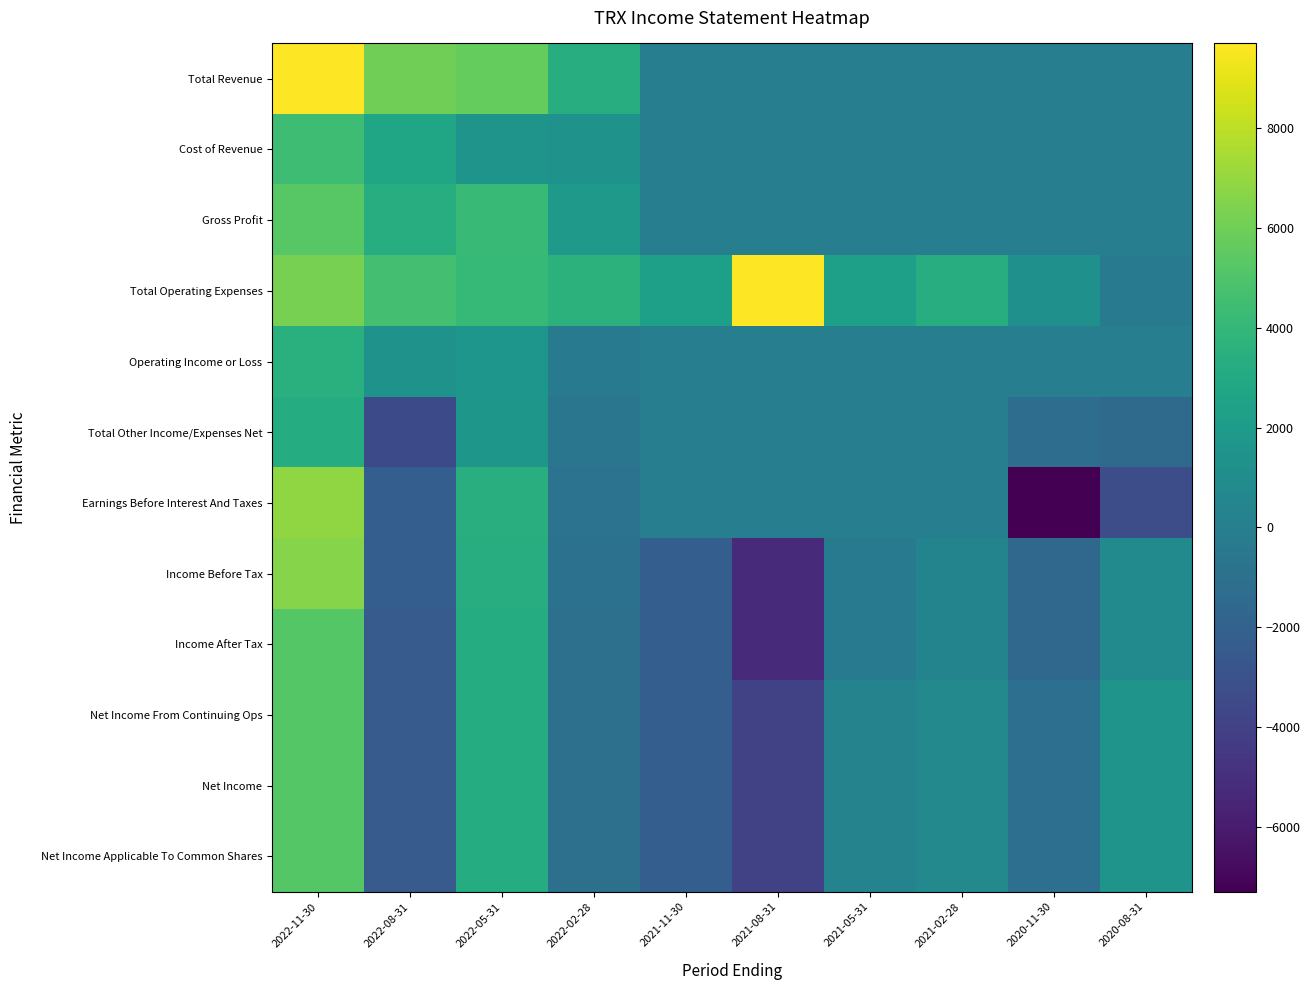

Reading left to right, extract all data points from this chart.

Total Revenue: 2022-11-30=9700	2022-08-31=6000	2022-05-31=5700	2022-02-28=3300	2021-11-30=0	2021-08-31=0	2021-05-31=0	2021-02-28=0	2020-11-30=0	2020-08-31=0
Cost of Revenue: 2022-11-30=4400	2022-08-31=2700	2022-05-31=1500	2022-02-28=1400	2021-11-30=0	2021-08-31=0	2021-05-31=0	2021-02-28=0	2020-11-30=0	2020-08-31=0
Gross Profit: 2022-11-30=5300	2022-08-31=3300	2022-05-31=4200	2022-02-28=1900	2021-11-30=0	2021-08-31=0	2021-05-31=0	2021-02-28=0	2020-11-30=0	2020-08-31=0
Total Operating Expenses: 2022-11-30=6200	2022-08-31=4600	2022-05-31=4100	2022-02-28=3600	2021-11-30=2300	2021-08-31=9700	2021-05-31=2300	2021-02-28=3300	2020-11-30=1200	2020-08-31=-200
Operating Income or Loss: 2022-11-30=3500	2022-08-31=1400	2022-05-31=1600	2022-02-28=-300	2021-11-30=0	2021-08-31=0	2021-05-31=0	2021-02-28=0	2020-11-30=0	2020-08-31=0
Total Other Income/Expenses Net: 2022-11-30=3200	2022-08-31=-3500	2022-05-31=1700	2022-02-28=-600	2021-11-30=0	2021-08-31=0	2021-05-31=0	2021-02-28=0	2020-11-30=-1200	2020-08-31=-1400
Earnings Before Interest And Taxes: 2022-11-30=6900	2022-08-31=-2200	2022-05-31=3400	2022-02-28=-800	2021-11-30=0	2021-08-31=0	2021-05-31=0	2021-02-28=0	2020-11-30=-7300	2020-08-31=-3300
Income Before Tax: 2022-11-30=6600	2022-08-31=-2200	2022-05-31=3300	2022-02-28=-900	2021-11-30=-2200	2021-08-31=-5300	2021-05-31=-300	2021-02-28=400	2020-11-30=-1600	2020-08-31=800
Income After Tax: 2022-11-30=5200	2022-08-31=-2400	2022-05-31=3200	2022-02-28=-1000	2021-11-30=-2200	2021-08-31=-5300	2021-05-31=-300	2021-02-28=400	2020-11-30=-1600	2020-08-31=800
Net Income From Continuing Ops: 2022-11-30=5200	2022-08-31=-2400	2022-05-31=3200	2022-02-28=-1000	2021-11-30=-2200	2021-08-31=-4000	2021-05-31=300	2021-02-28=700	2020-11-30=-1100	2020-08-31=1500
Net Income: 2022-11-30=5200	2022-08-31=-2400	2022-05-31=3200	2022-02-28=-1000	2021-11-30=-2200	2021-08-31=-4000	2021-05-31=300	2021-02-28=700	2020-11-30=-1100	2020-08-31=1500
Net Income Applicable To Common Shares: 2022-11-30=5200	2022-08-31=-2400	2022-05-31=3200	2022-02-28=-1000	2021-11-30=-2200	2021-08-31=-4000	2021-05-31=300	2021-02-28=700	2020-11-30=-1100	2020-08-31=1500